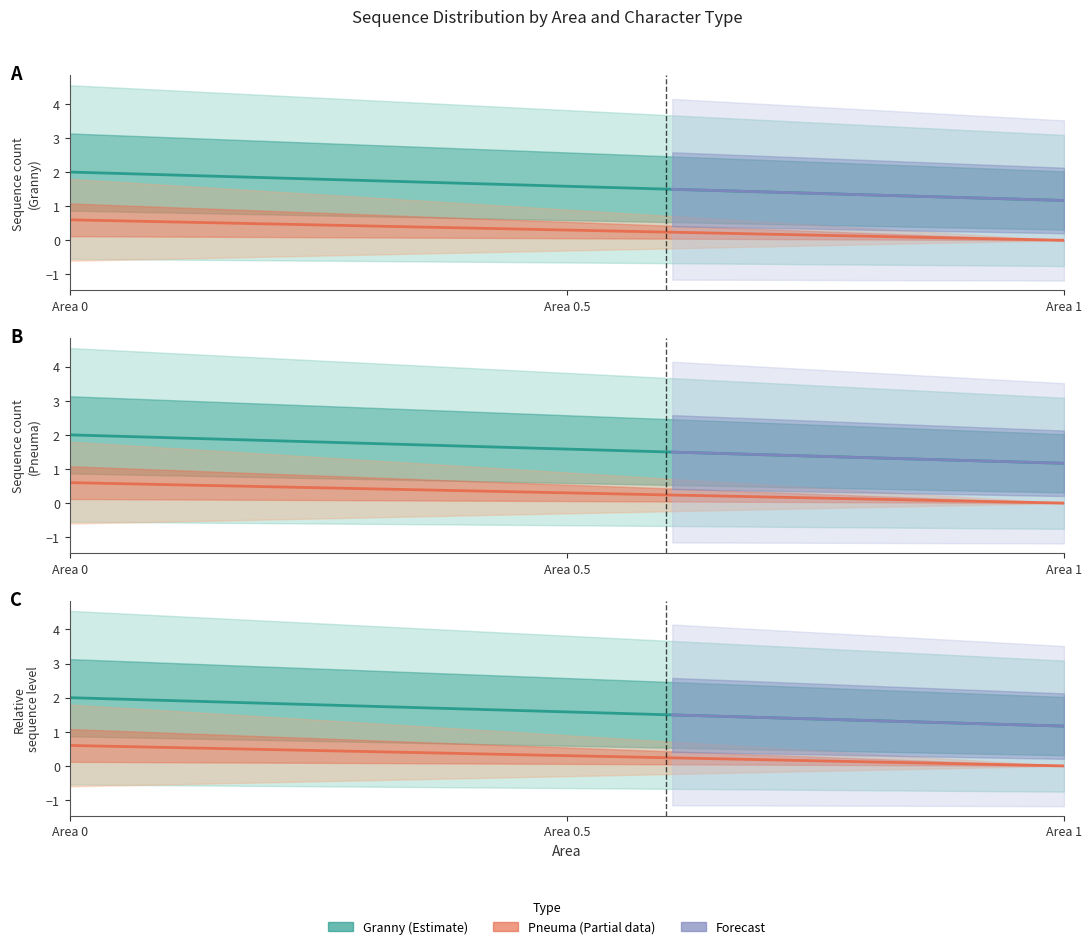

Where is the first local maximum for Pneuma?

1